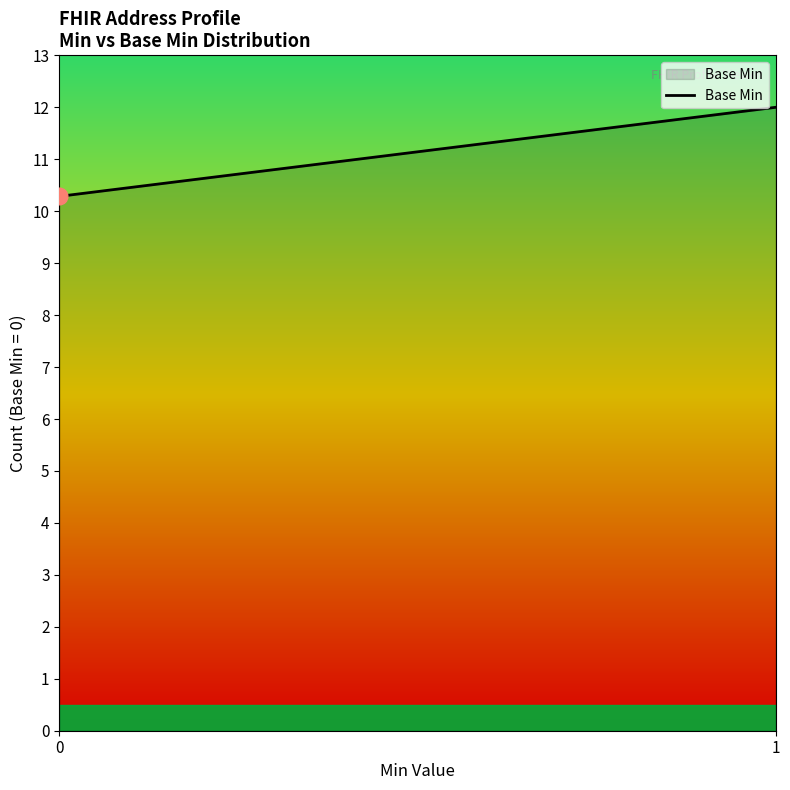

Read the value at 1.

12.0